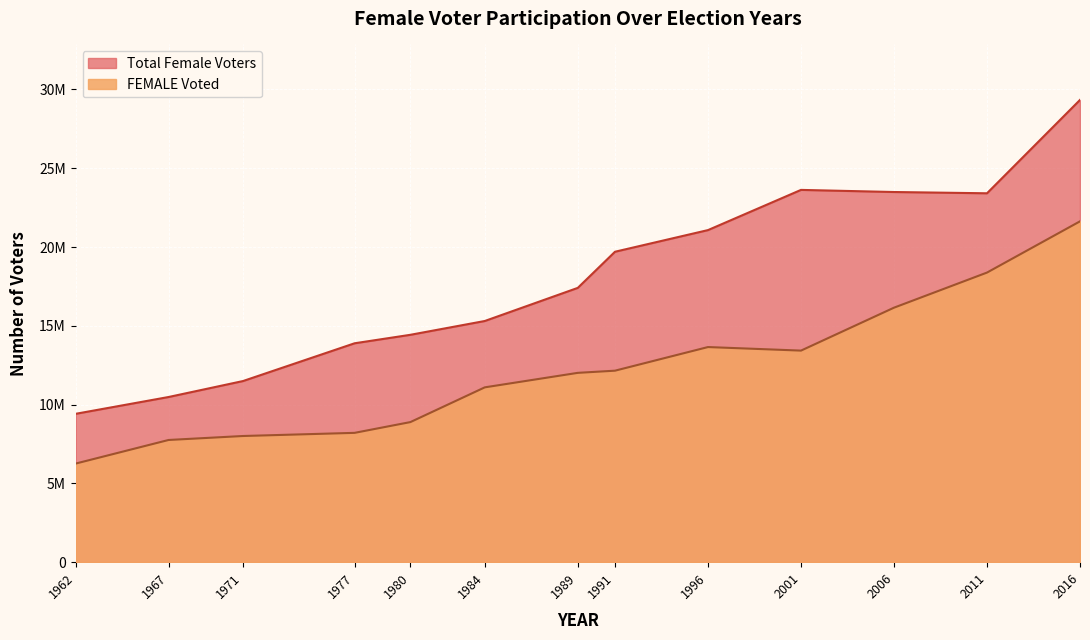

How many lines are shown in the chart?

2